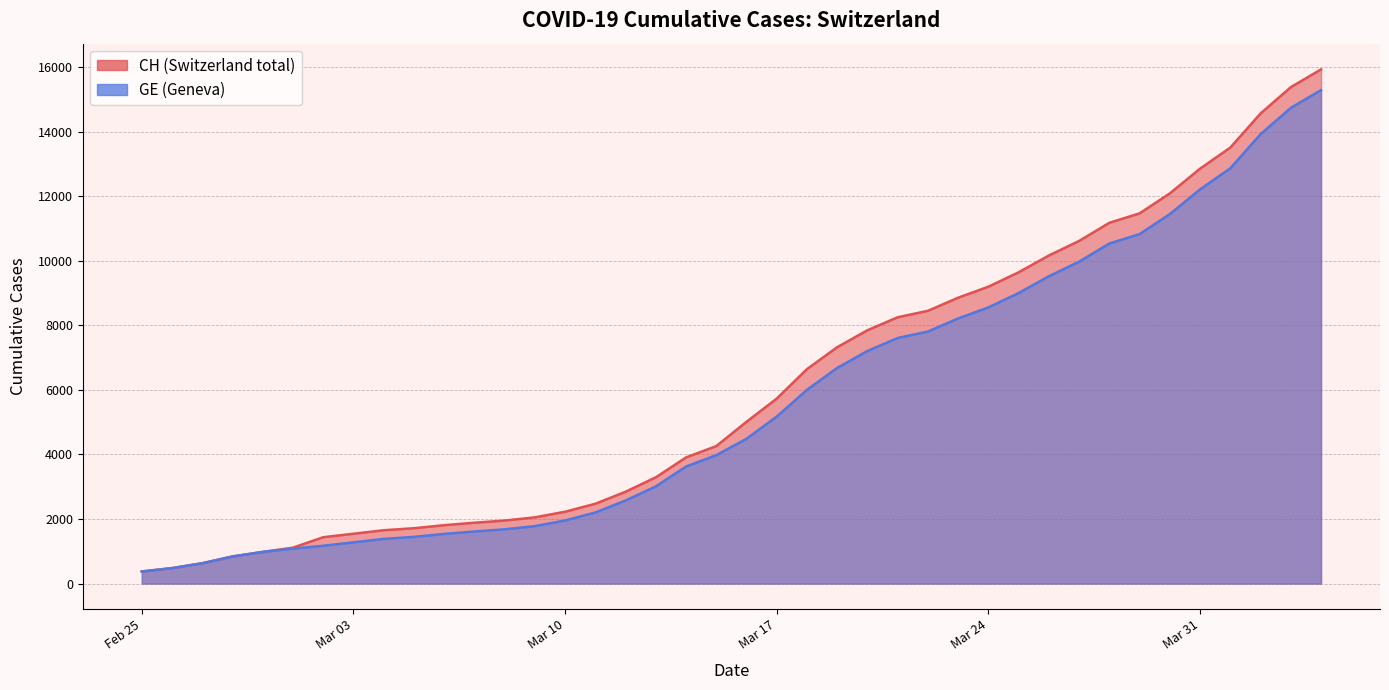

Which series has the largest total across all categories?

CH